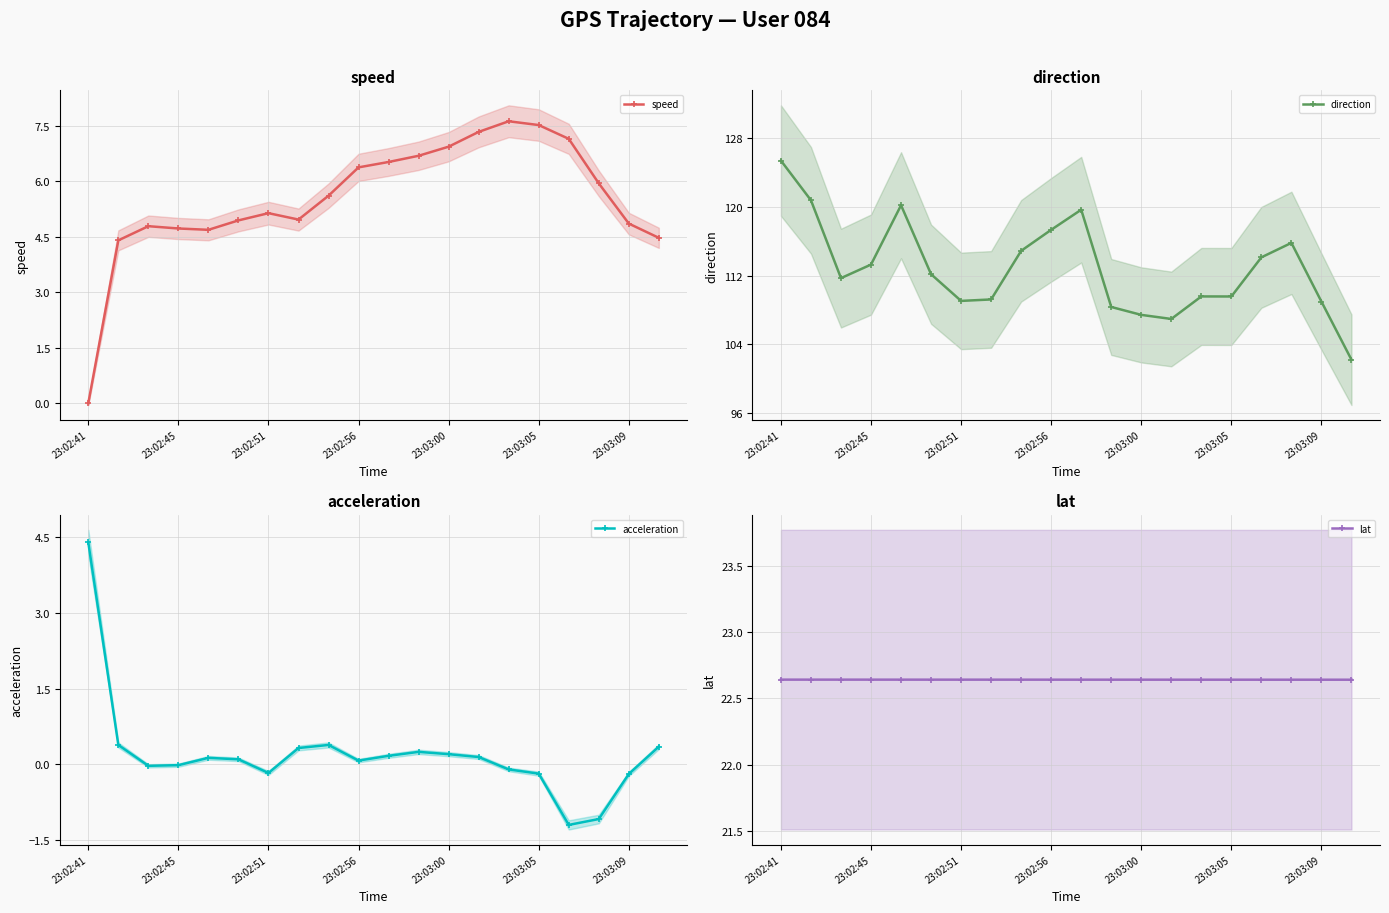

The speed series shows 3.4 at 23:02:51. True or false?

False